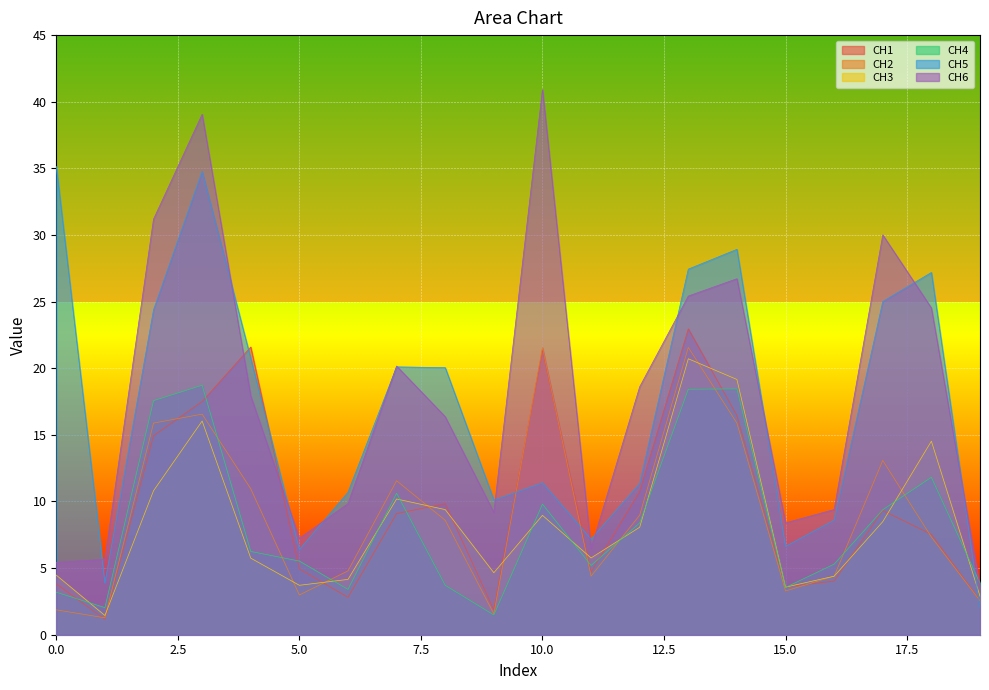

Does the chart display data point markers on the line(s)?

No